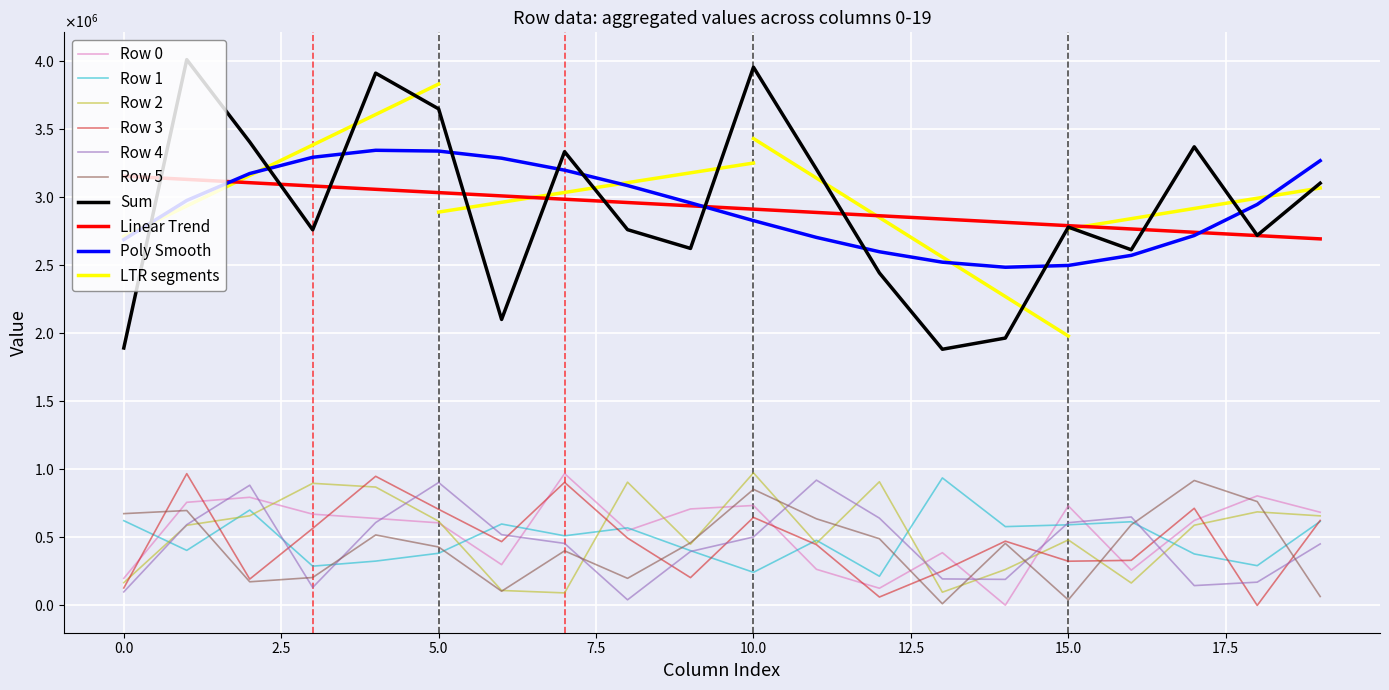

Between which two adjacent categories do Row 0 and Row 5 first intersect?

0 and 1